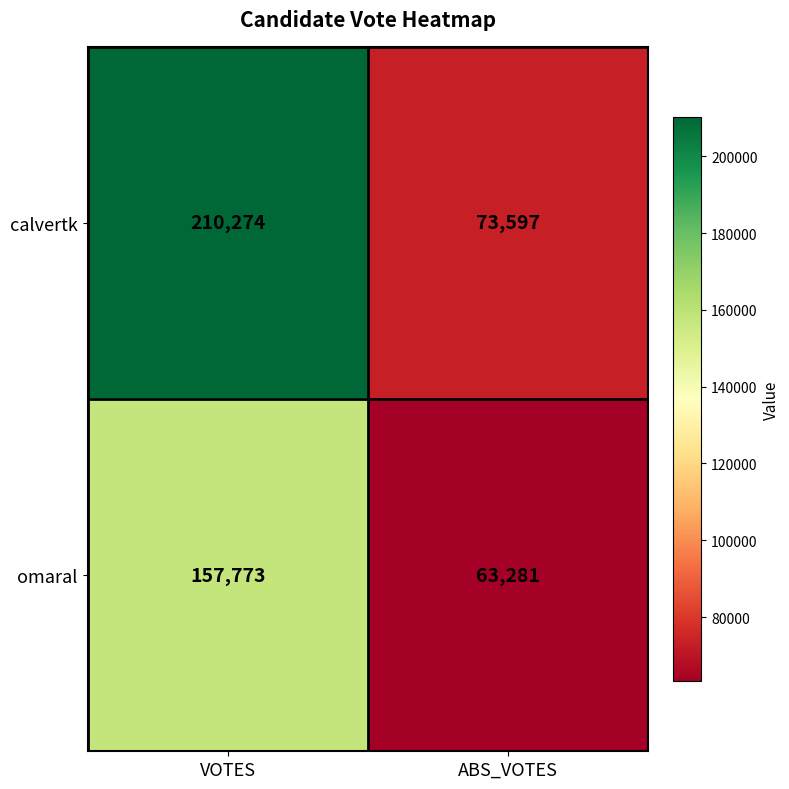

What is the sum of all calvertk values?

283871